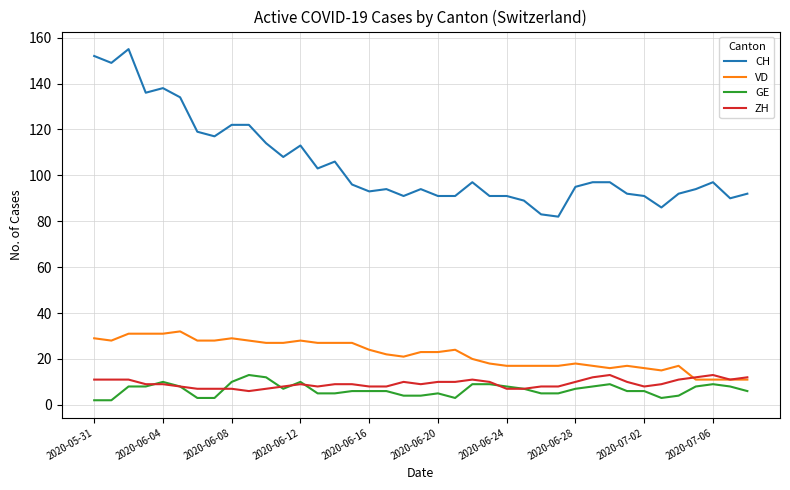

What is the maximum value shown in the chart?

155